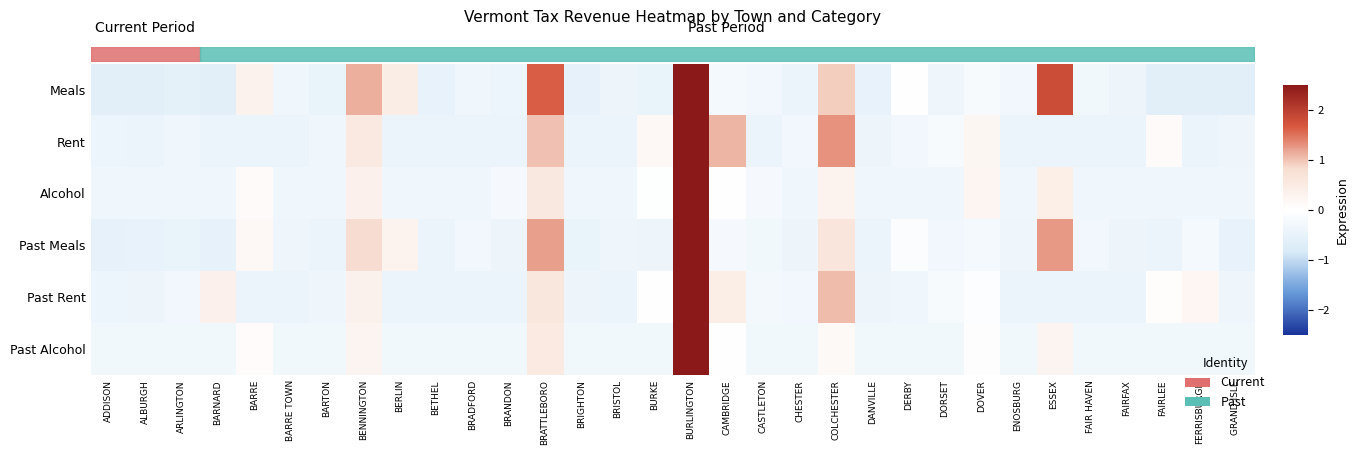

Reading right to left, extract all data points from this chart.

row_0: -0.6	-0.6	-0.6	-0.4	-0.3	1.8	-0.3	-0.2	-0.3	-0.0	-0.5	0.9	-0.4	-0.3	-0.2	4.3	-0.5	-0.4	-0.5	1.6	-0.4	-0.3	-0.5	0.4	1.1	-0.5	-0.3	0.3	-0.6	-0.6	-0.6	-0.6
row_1: -0.4	-0.4	0.1	-0.4	-0.4	-0.4	-0.4	0.2	-0.2	-0.3	-0.4	1.3	-0.3	-0.4	1.1	4.9	0.2	-0.4	-0.4	1.0	-0.4	-0.4	-0.4	-0.4	0.5	-0.3	-0.4	-0.4	-0.4	-0.3	-0.4	-0.4
row_2: -0.3	-0.3	-0.3	-0.3	-0.3	0.4	-0.3	0.3	-0.3	-0.3	-0.3	0.3	-0.3	-0.2	0.0	5.4	-0.0	-0.3	-0.3	0.6	-0.2	-0.3	-0.3	-0.3	0.4	-0.3	-0.3	0.1	-0.3	-0.3	-0.3	-0.3
row_3: -0.5	-0.2	-0.4	-0.4	-0.3	1.3	-0.3	-0.2	-0.3	-0.1	-0.4	0.6	-0.4	-0.3	-0.2	4.9	-0.4	-0.3	-0.5	1.2	-0.4	-0.3	-0.4	0.3	0.8	-0.4	-0.3	0.2	-0.5	-0.5	-0.5	-0.5
row_4: -0.4	0.2	0.1	-0.4	-0.4	-0.4	-0.4	-0.1	-0.2	-0.3	-0.4	1.0	-0.3	-0.3	0.4	5.2	0.0	-0.4	-0.4	0.6	-0.4	-0.4	-0.4	-0.4	0.3	-0.4	-0.4	-0.4	0.4	-0.3	-0.4	-0.4
row_5: -0.3	-0.3	-0.3	-0.3	-0.3	0.3	-0.3	0.0	-0.3	-0.3	-0.3	0.2	-0.3	-0.3	-0.0	5.4	-0.3	-0.3	-0.3	0.5	-0.3	-0.3	-0.3	-0.3	0.3	-0.3	-0.3	0.1	-0.3	-0.3	-0.3	-0.3